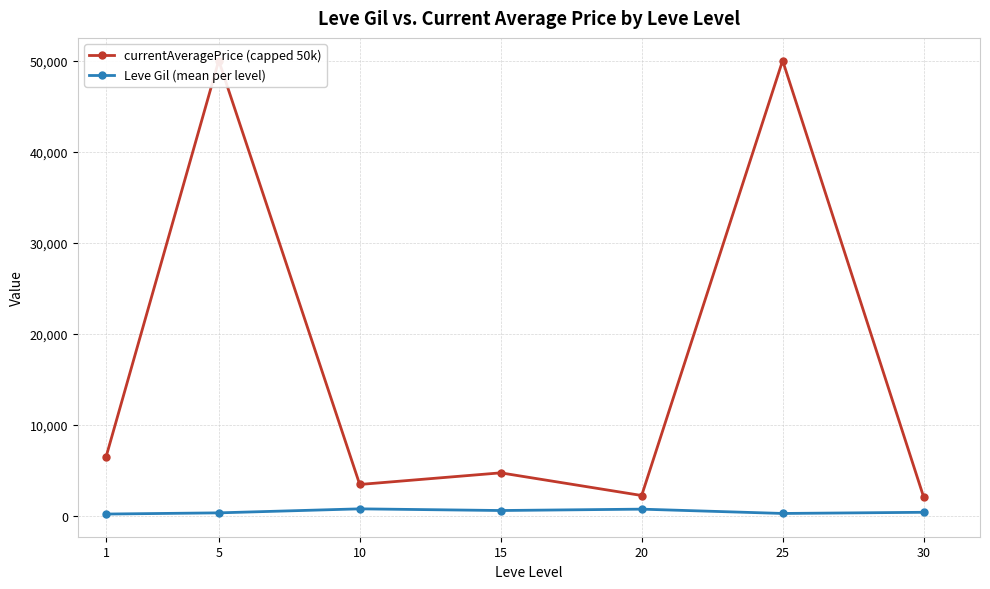

The value of Leve Gil (mean per level) at 15 is 620.0. True or false?

True